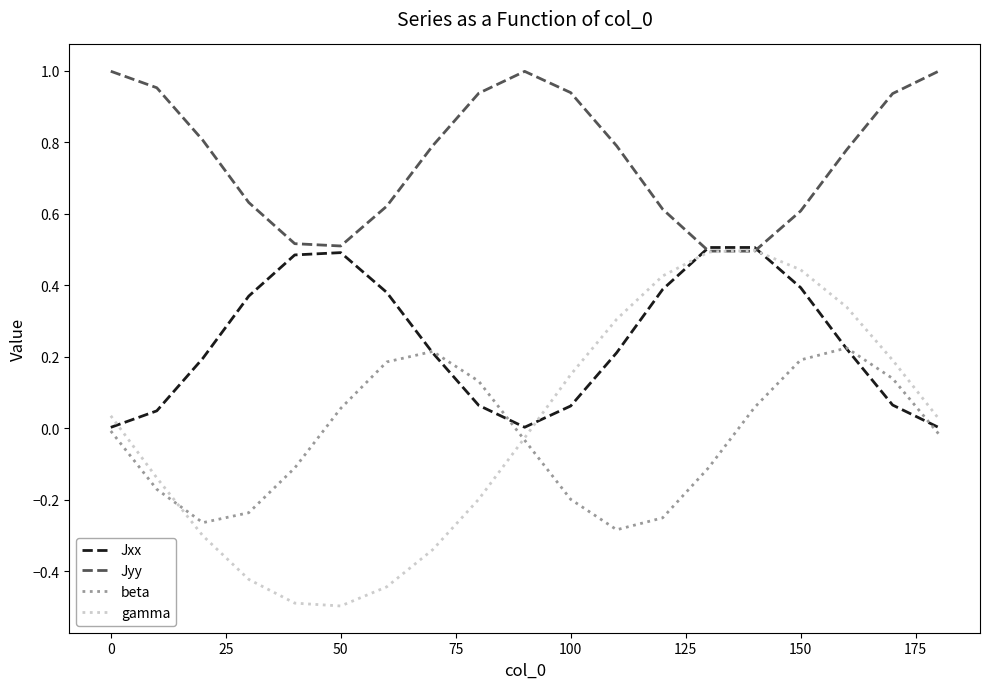

How many lines are shown in the chart?

4